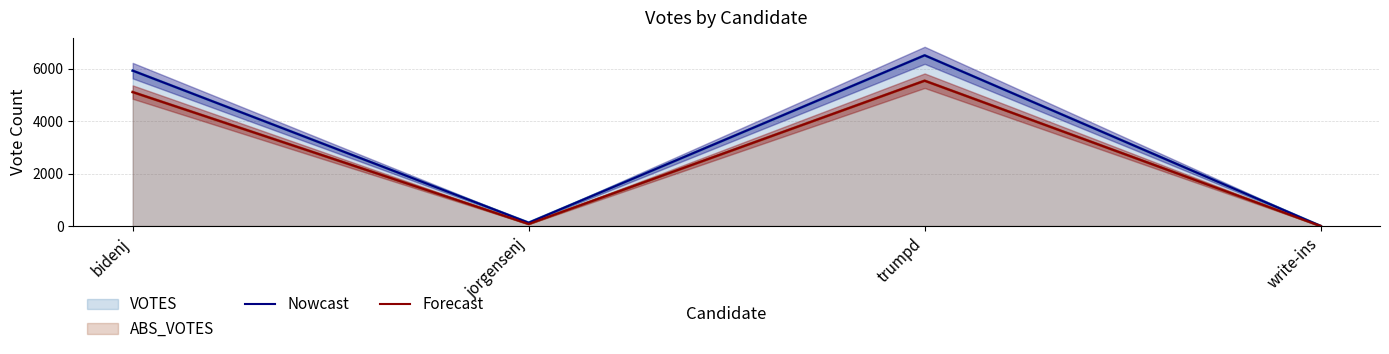

Rank the series by their maximum value, from highest to lowest.

Nowcast, Forecast